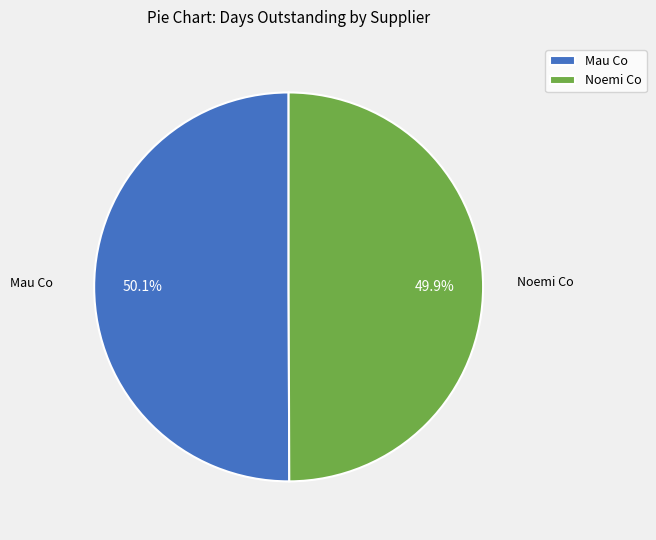

Is it true that Noemi Co is 56% of the pie?

False